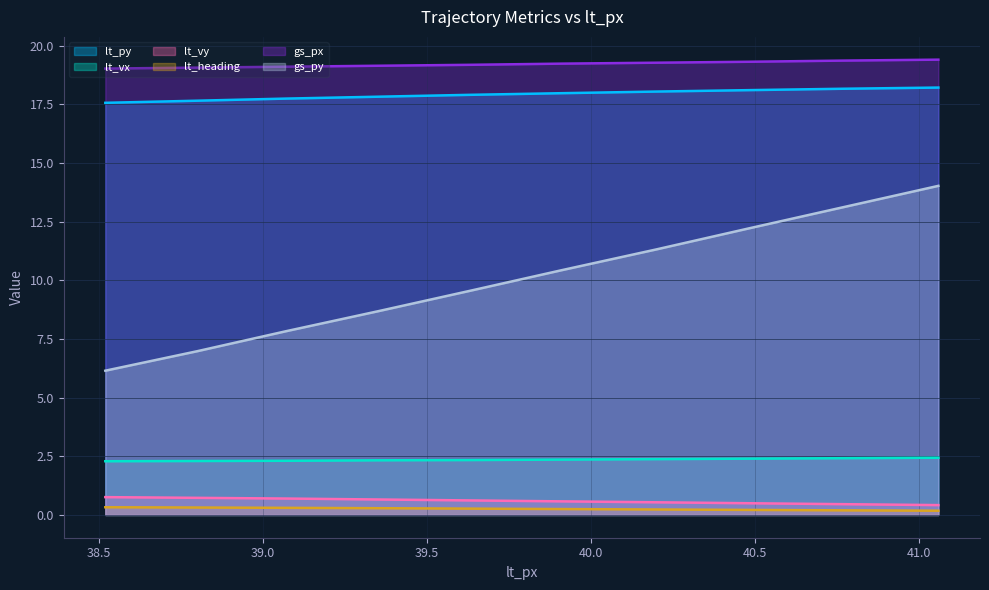

Which series has the largest total across all categories?

gs_px